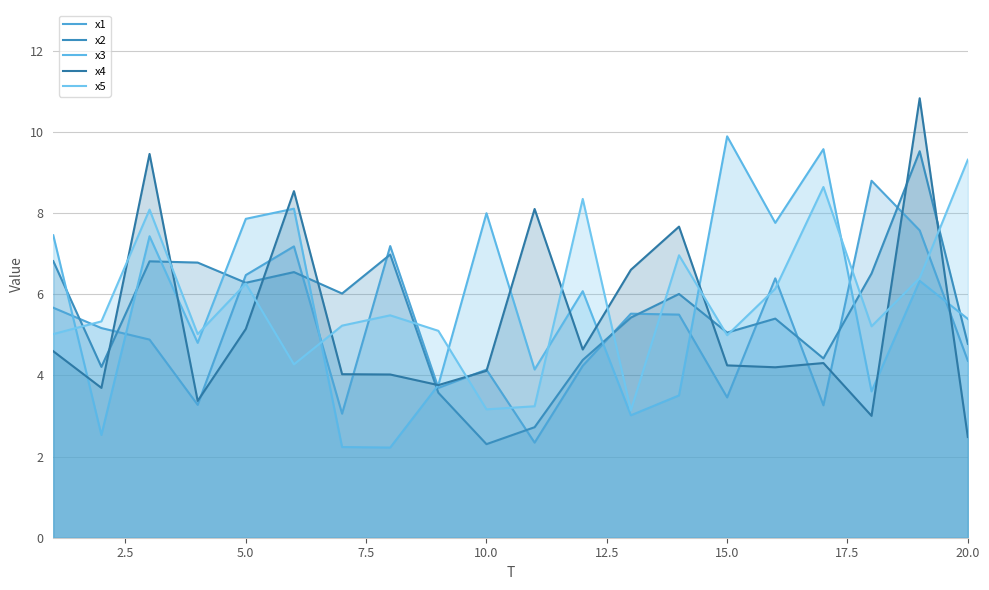

Is the value of x2 at 9 greater than the value of x3 at 2.5?

No